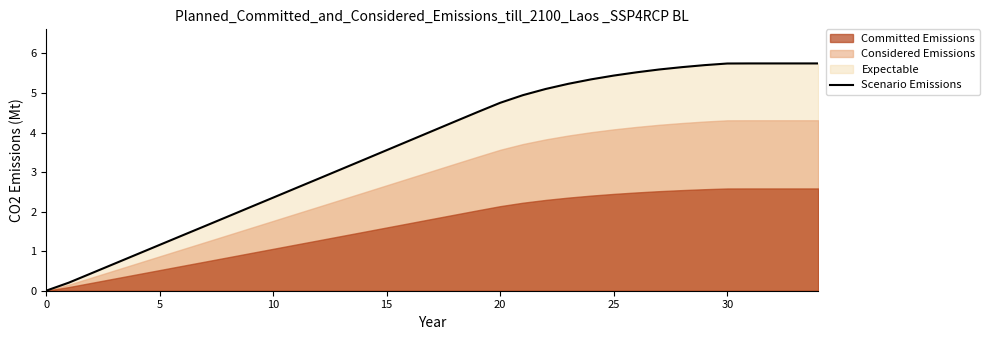

Reading left to right, transcribe all the data shown in this chart.

0.0	0.2	0.4	0.7	0.9	1.2	1.4	1.6	1.9	2.1	2.4	2.6	2.8	3.1	3.3	3.6	3.8	4.0	4.3	4.5	4.8	4.9	5.1	5.2	5.3	5.4	5.5	5.6	5.7	5.7	5.7	5.7	5.7	5.7	5.7